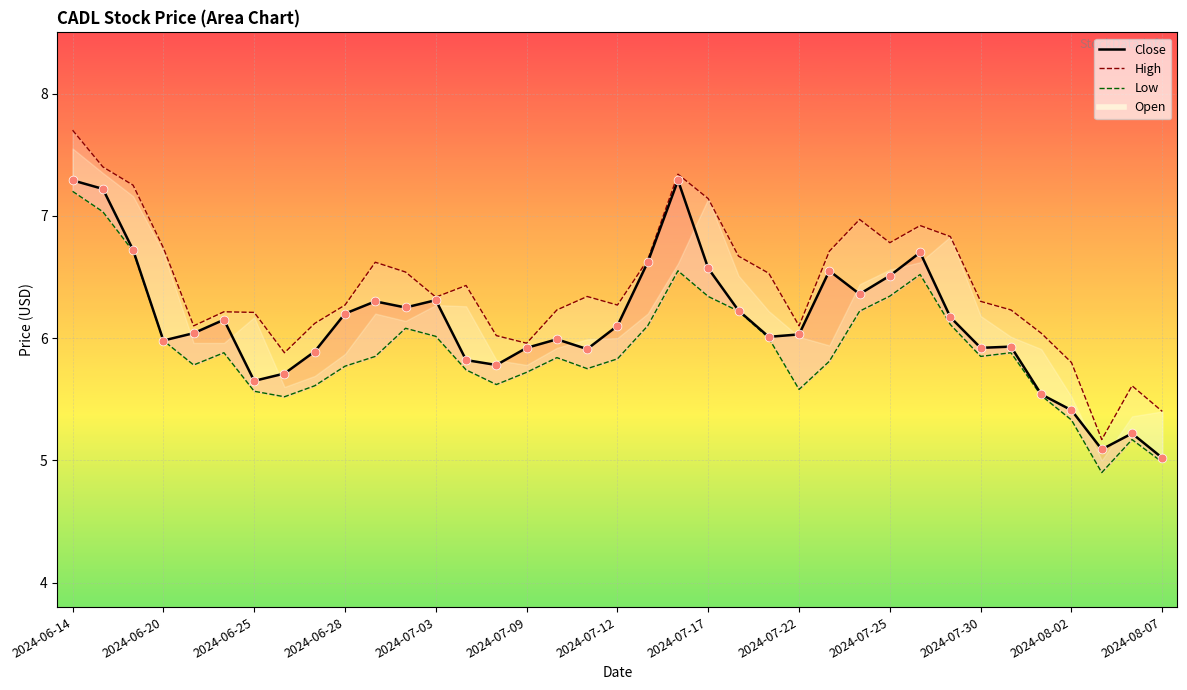

Which series reaches the maximum Y coordinate?

High